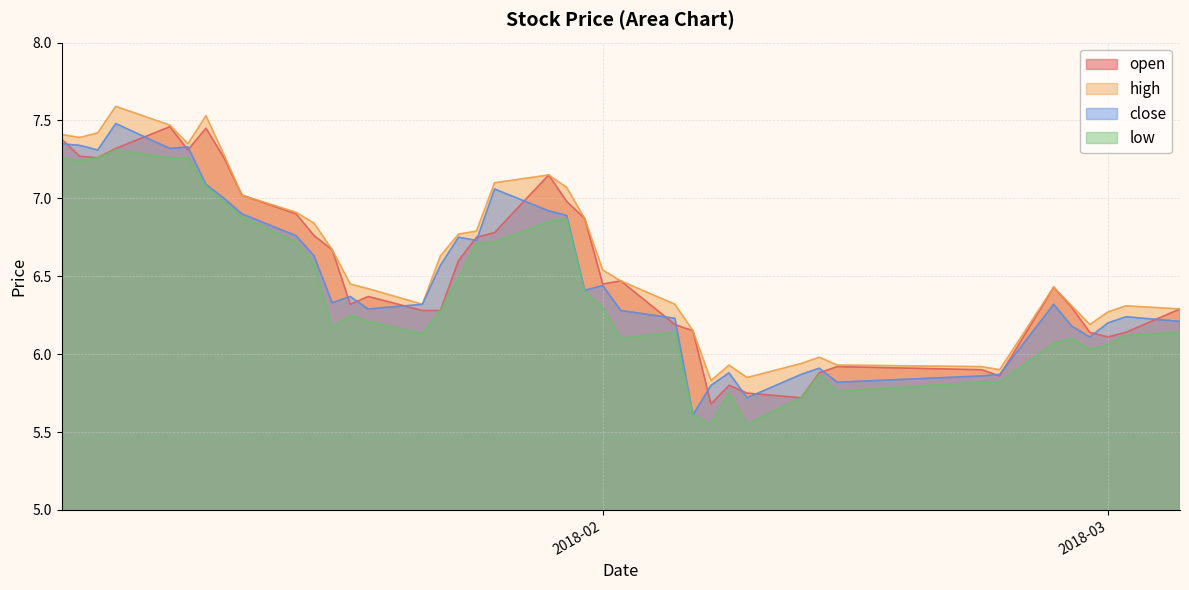

What is the greatest value displayed?

7.6